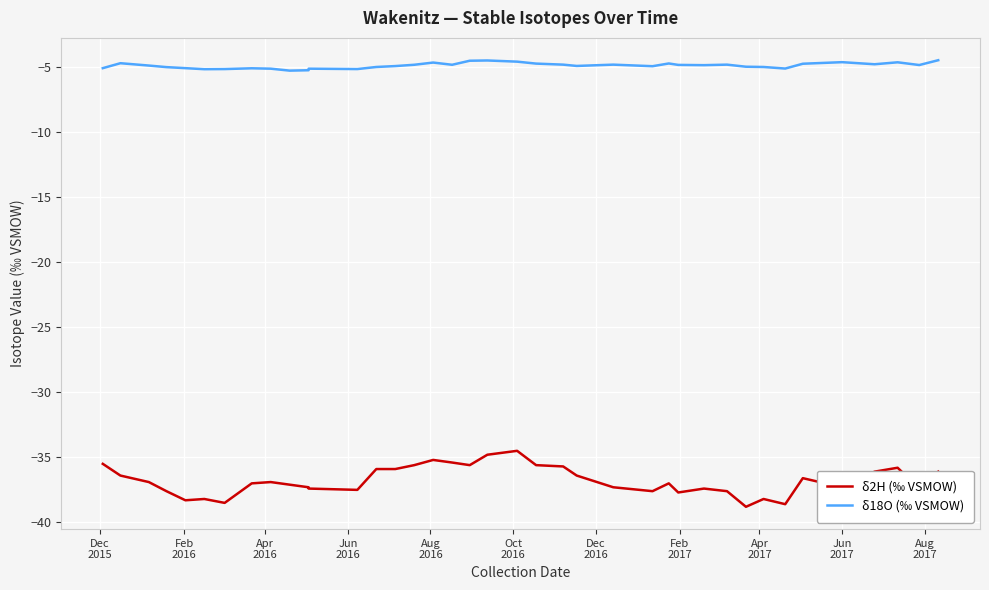

At how many categories does at least one series exceed -8?

39